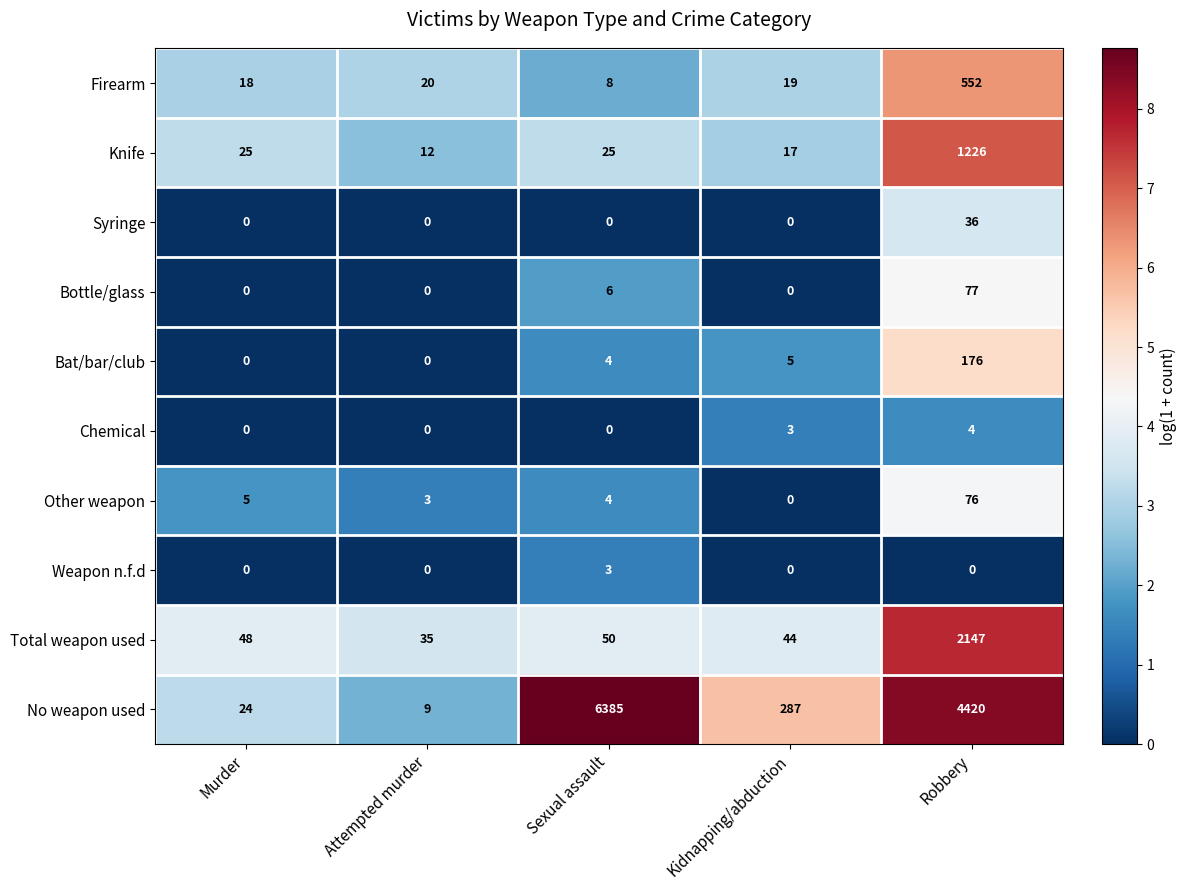

What is the difference between the highest and lowest values at Murder?

48